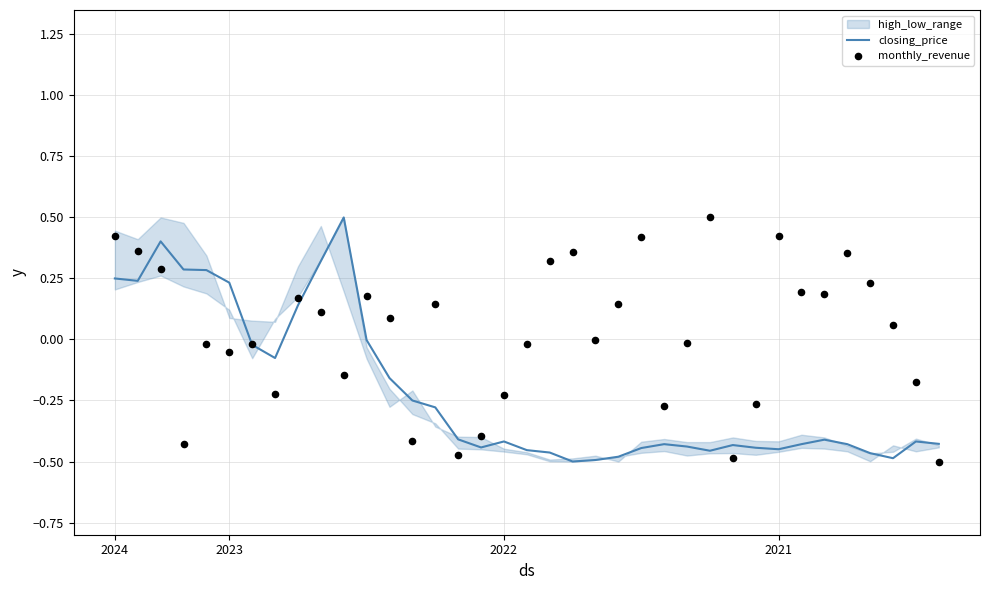

Is the value of closing_price at 18 greater than the value of monthly_revenue at 6?

No